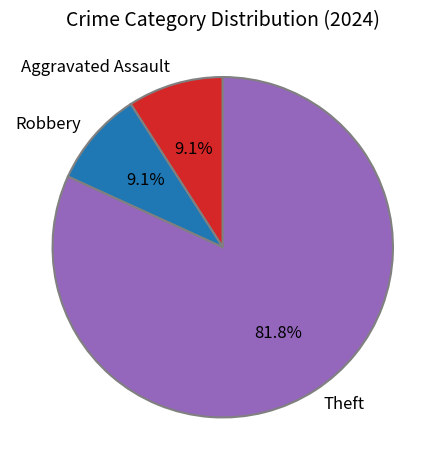

Is the sum of Theft and Aggravated Assault greater than half?

Yes